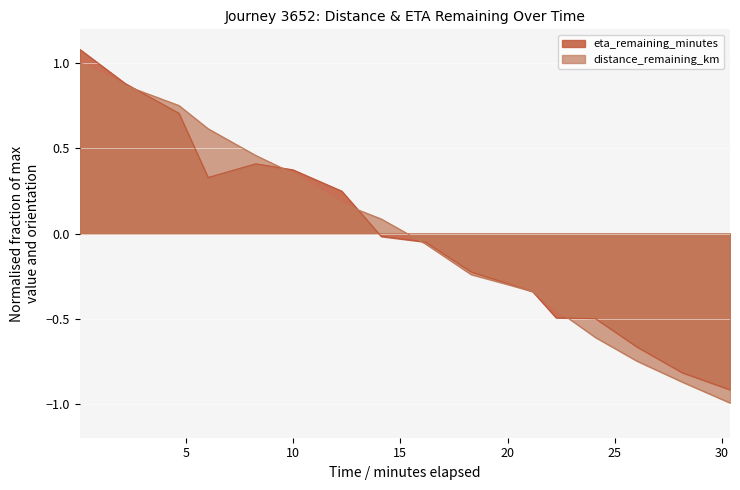

True or false: distance_remaining_km and eta_remaining_minutes intersect in this chart.

True